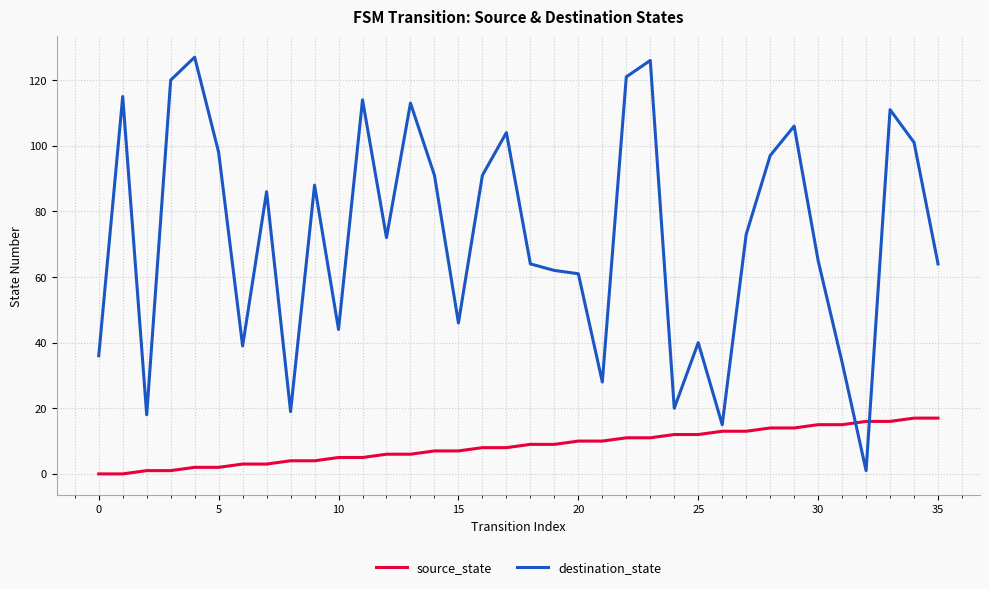

What is the difference between the maximum and minimum values in the destination_state series?

126